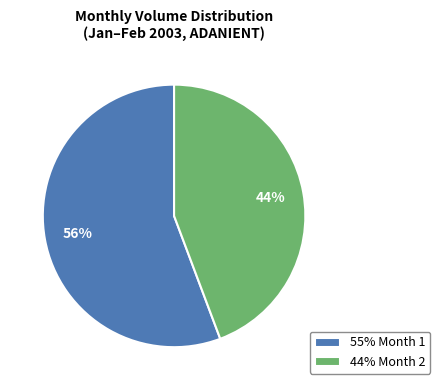

Which category has the smallest portion of the pie?

44% Month 2